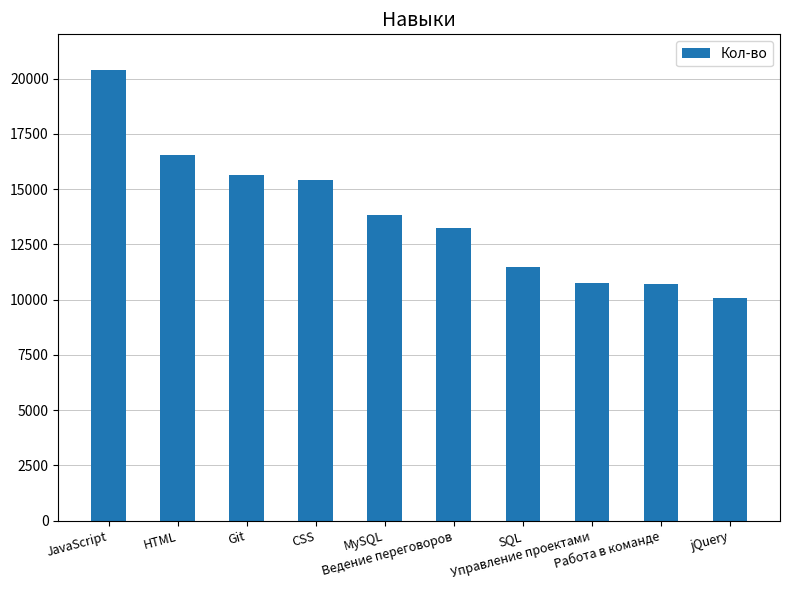

What is the minimum value shown in the chart?

10074